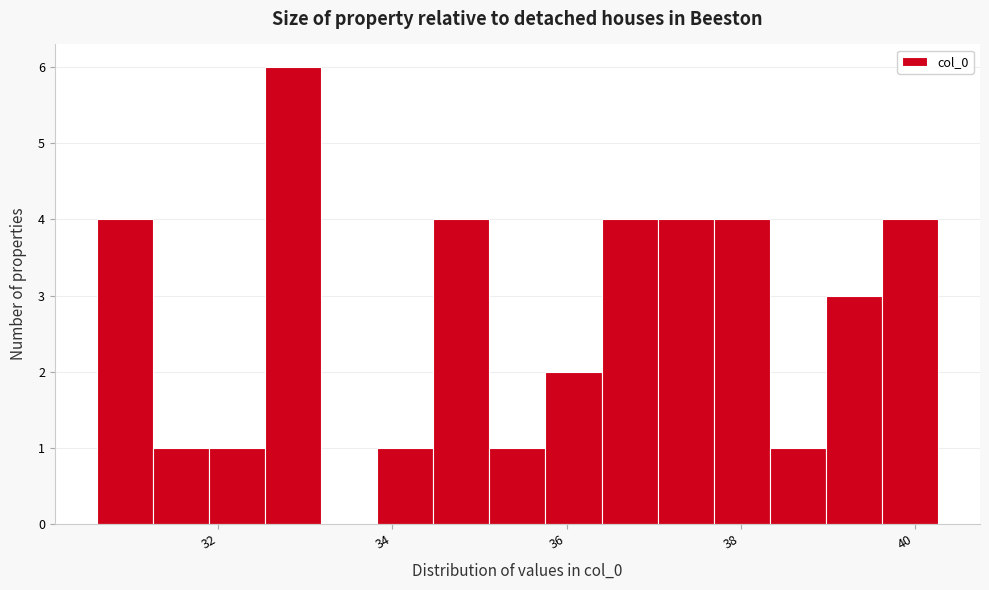

Read against the x-axis, roughly where is the centre of the tallest bar?

32.8